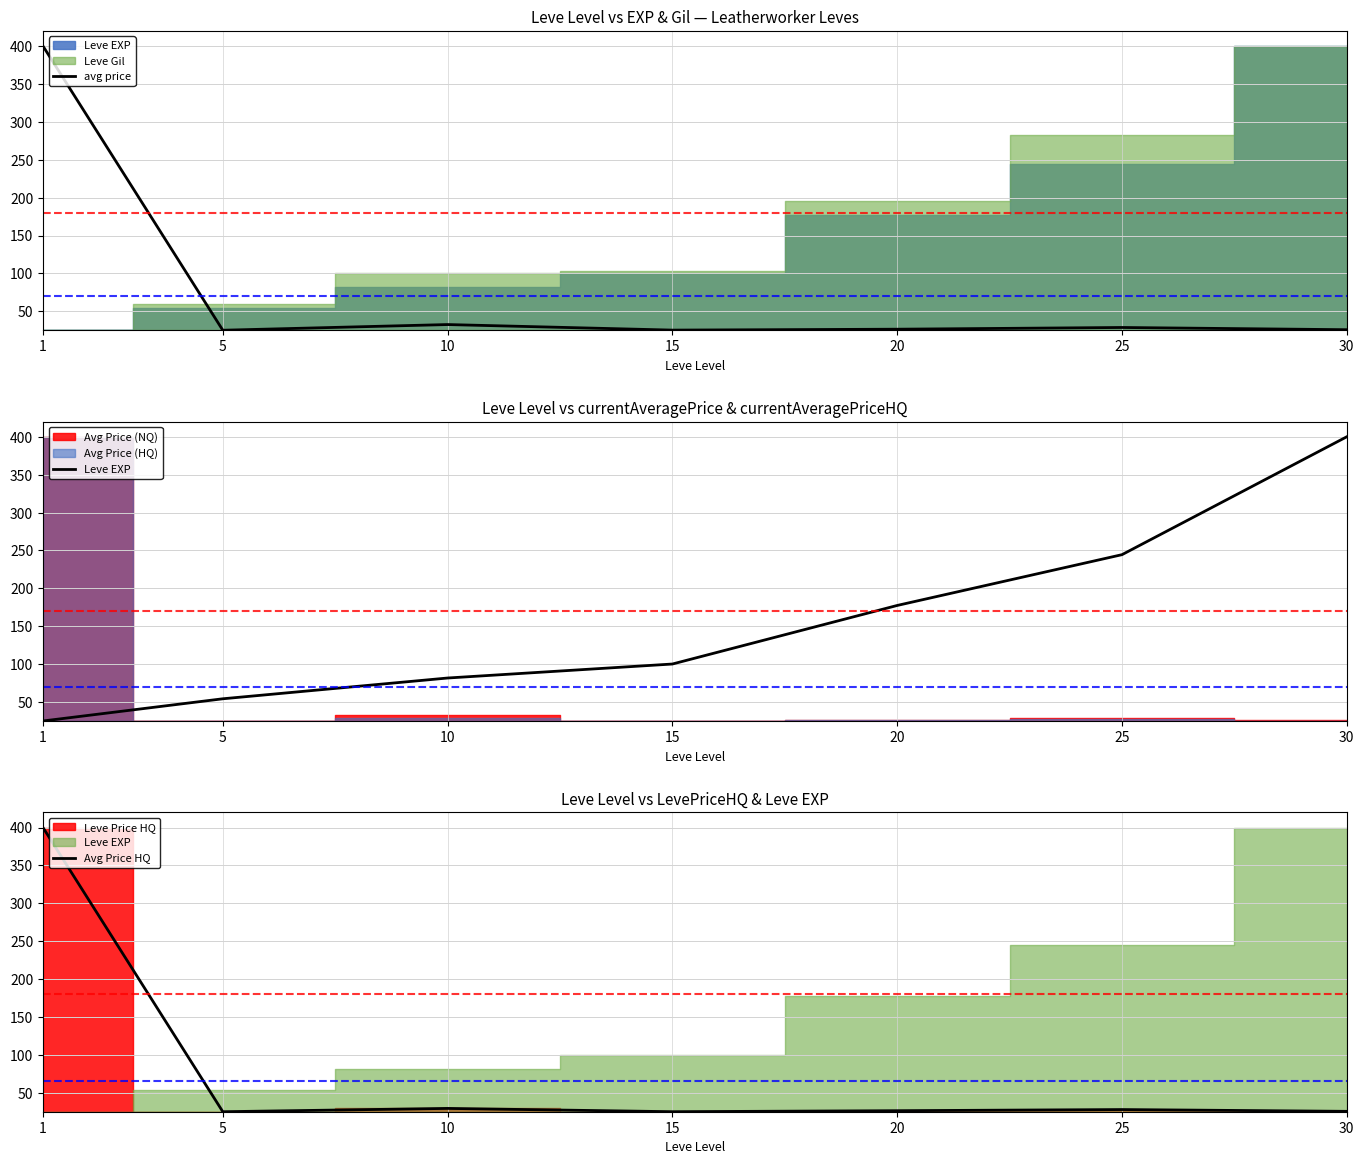

What is the highest value of the Leve EXP series?

400.0